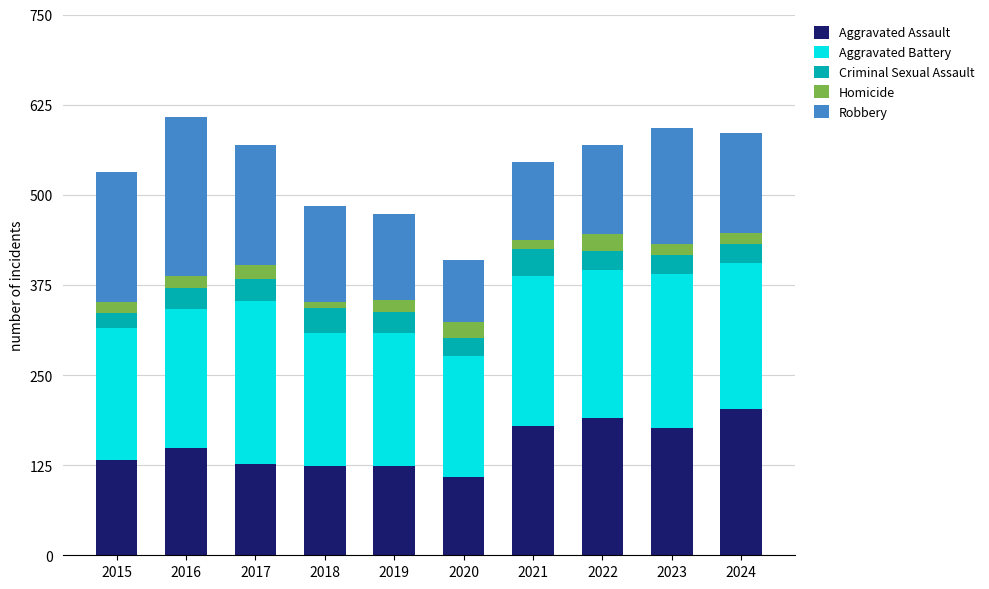

What is the total value across all series at 2023?

593